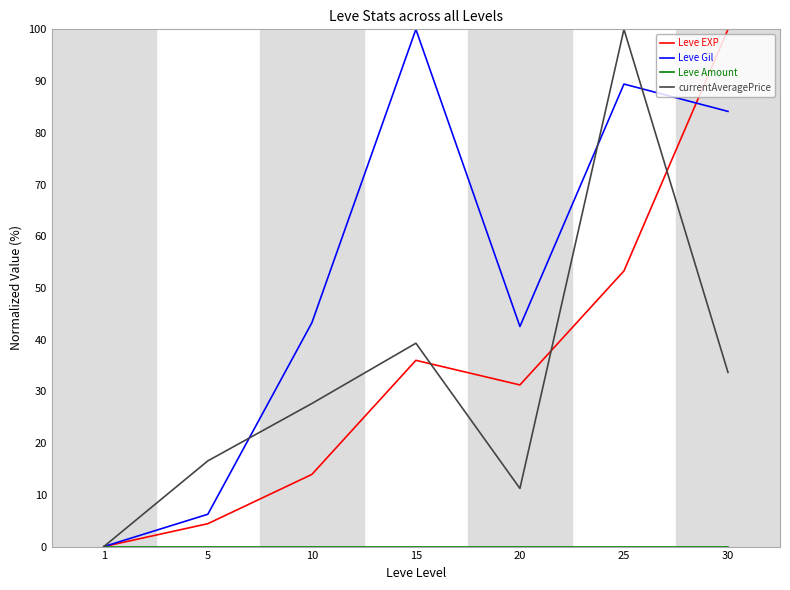

Is this an area chart (filled region under the line)?

No